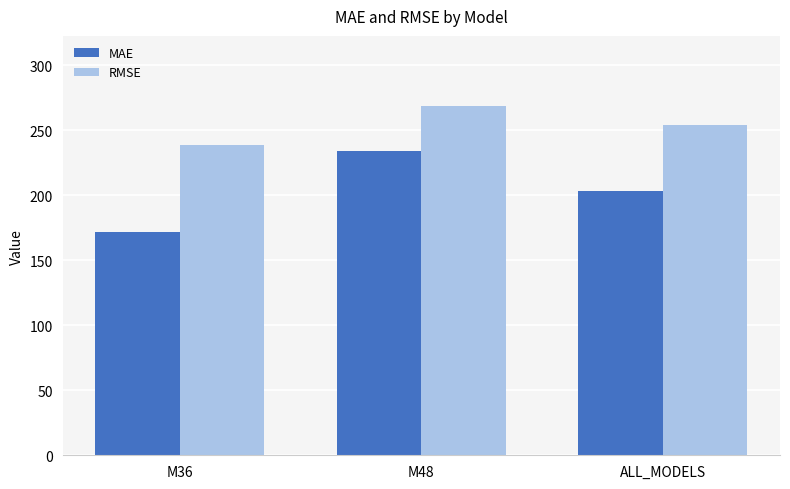

Where does the RMSE series first go above 254?

M48